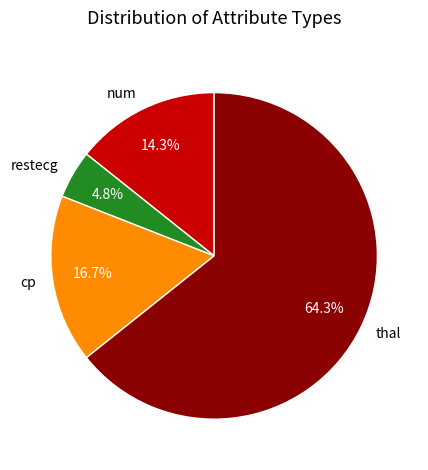

To the nearest percent, what portion does num represent?

14%